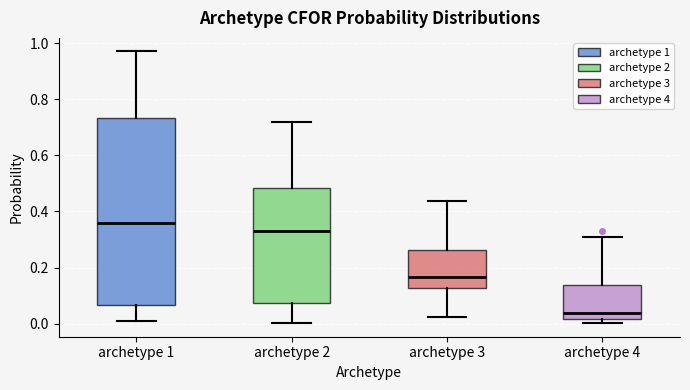

Reading left to right, read every box against the y-axis: the position of its median line, the range the box covers, and the ends of its whiskers. The values are not printed on the chart, so give them approximately, as read against the axis.

archetype 1: median 0.36, box 0.06 to 0.74, whiskers 0.00 to 0.98
archetype 2: median 0.34, box 0.08 to 0.48, whiskers 0.00 to 0.72
archetype 3: median 0.16, box 0.12 to 0.26, whiskers 0.02 to 0.44
archetype 4: median 0.04, box 0.02 to 0.14, whiskers 0.00 to 0.30